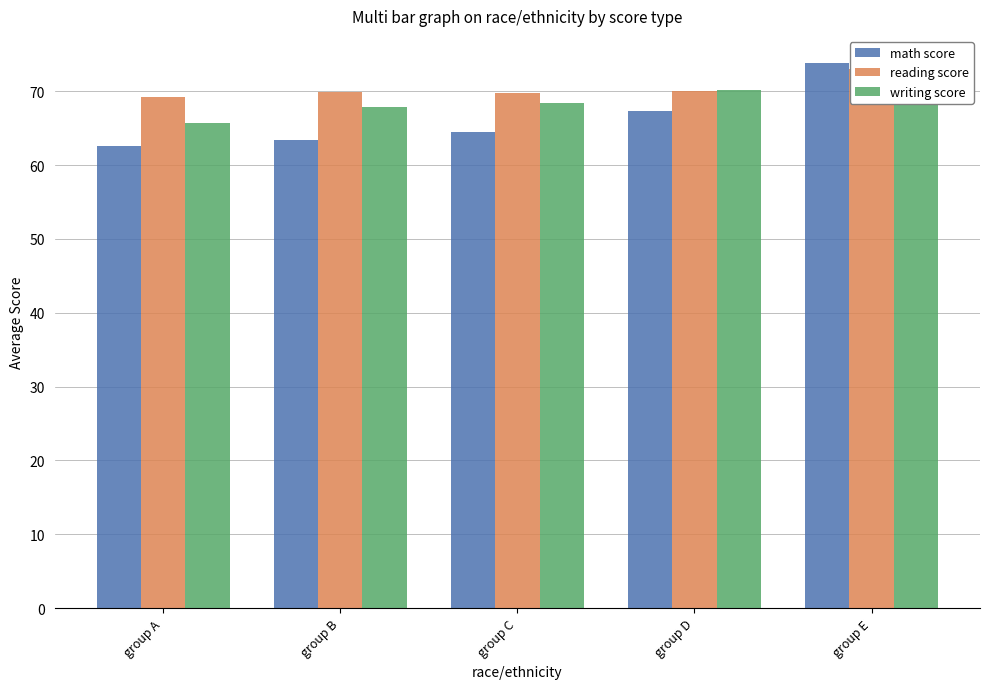

Reading right to left, what are all the values shown in this chart?

math score: 73.8	67.4	64.5	63.5	62.7
reading score: 73.0	70.0	69.7	69.9	69.2
writing score: 71.4	70.2	68.5	67.8	65.7